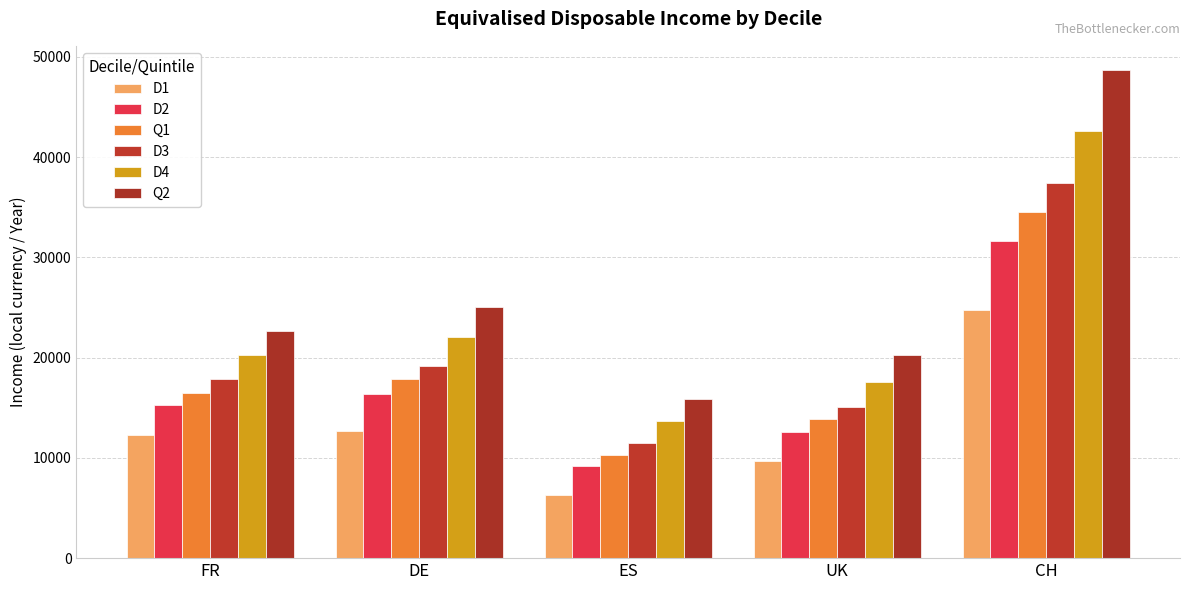

What is the lowest value of the D3 series?

11489